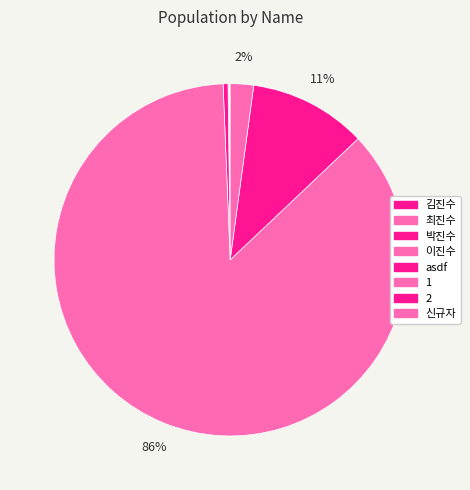

Is the sum of 신규자 and 2 greater than half?

No